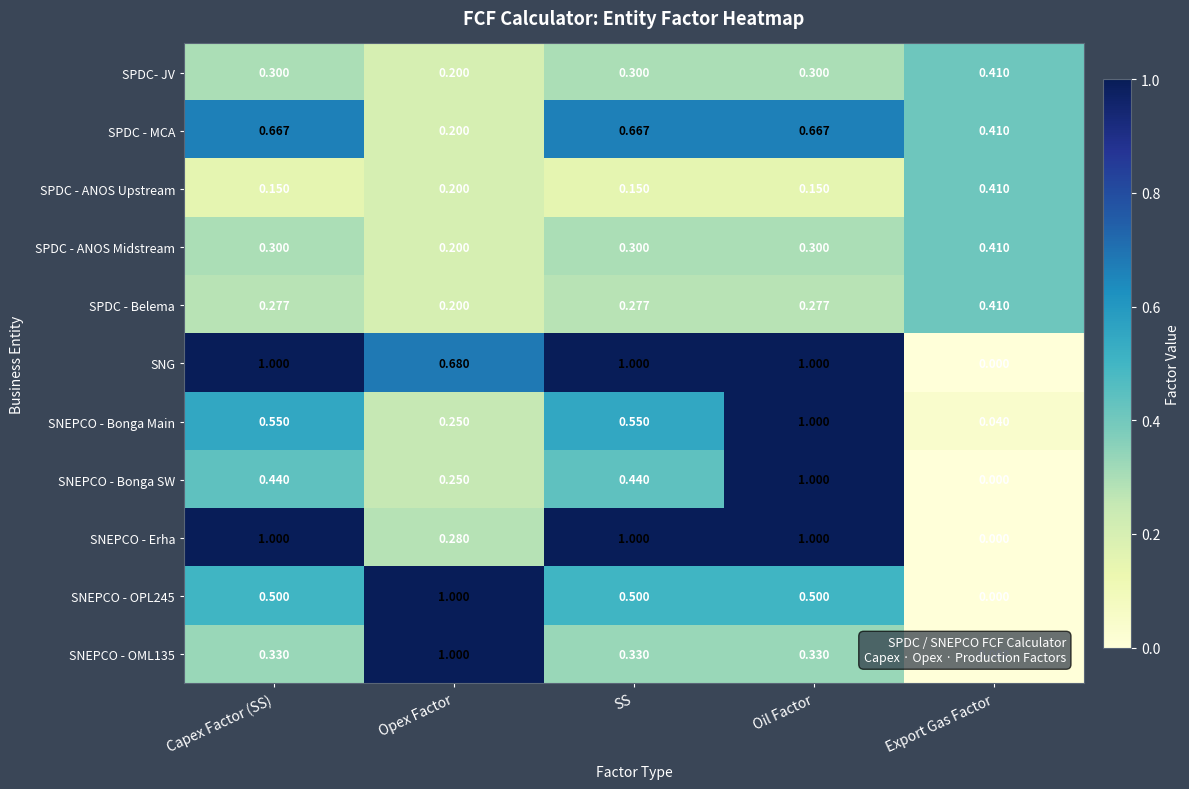

What is the maximum value shown in the chart?

1.0